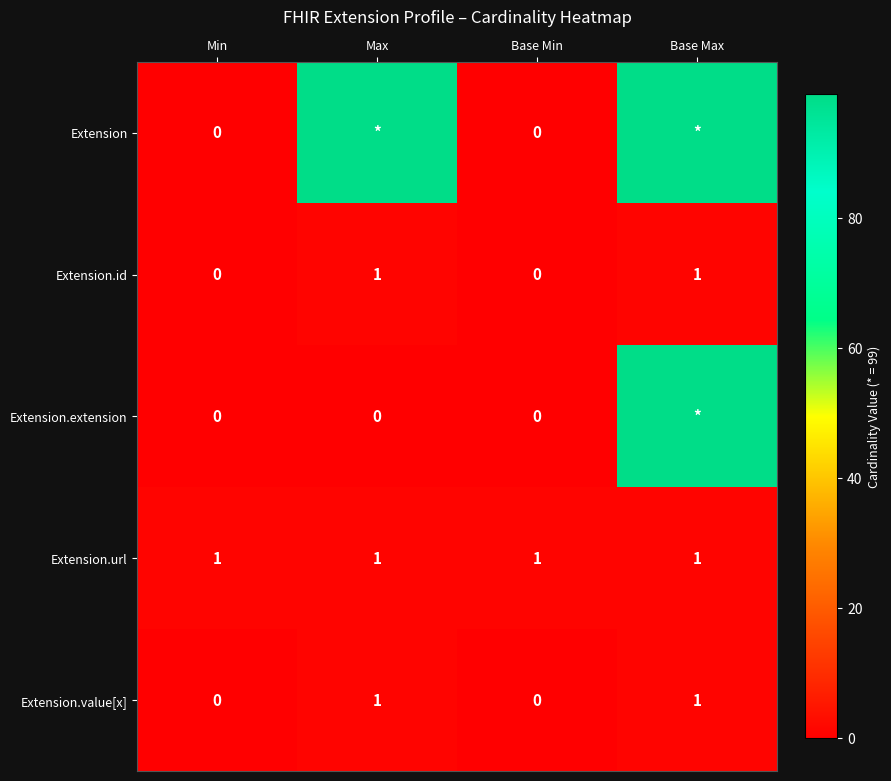

The value of Extension.id at Base Min is 0. True or false?

True